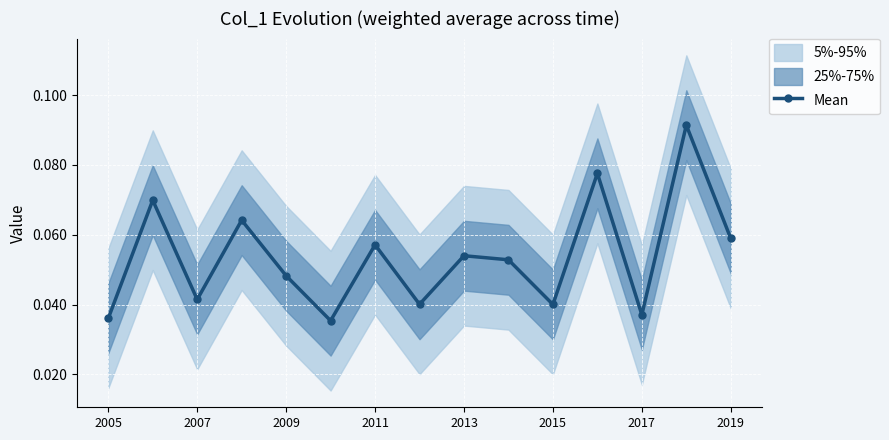

Reading right to left, what are all the values shown in this chart?

0.1	0.1	0.0	0.1	0.0	0.1	0.1	0.0	0.1	0.0	0.0	0.1	0.0	0.1	0.0